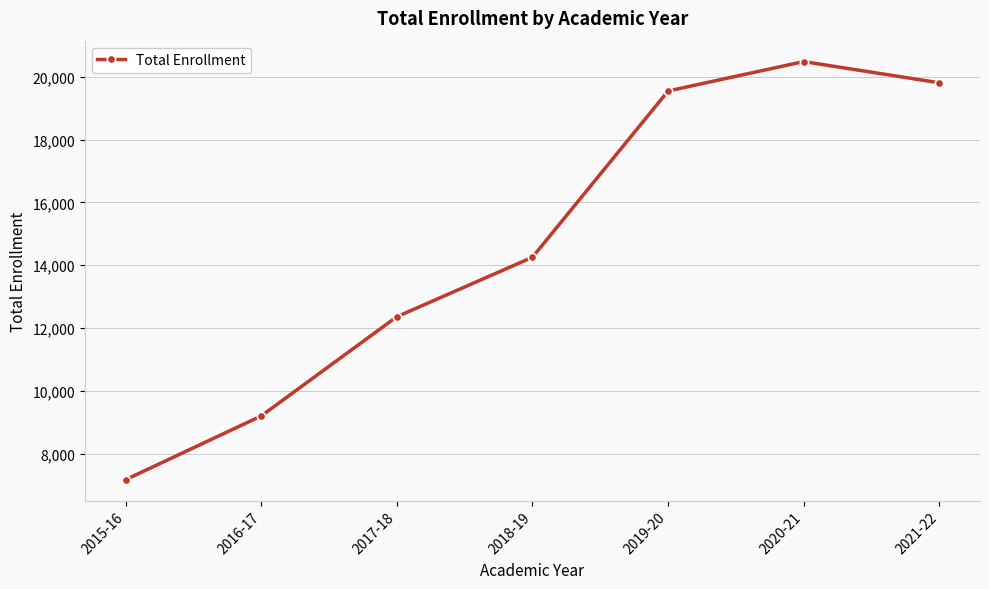

How many values are below 14256?

3